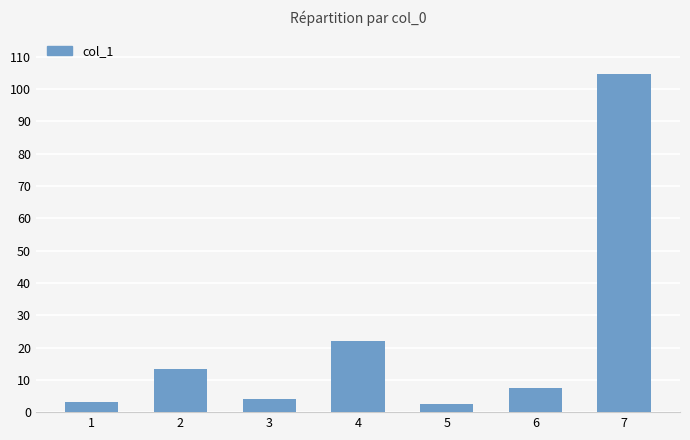

Approximately how many times larger is the value at 4 compared to 7?

0.2